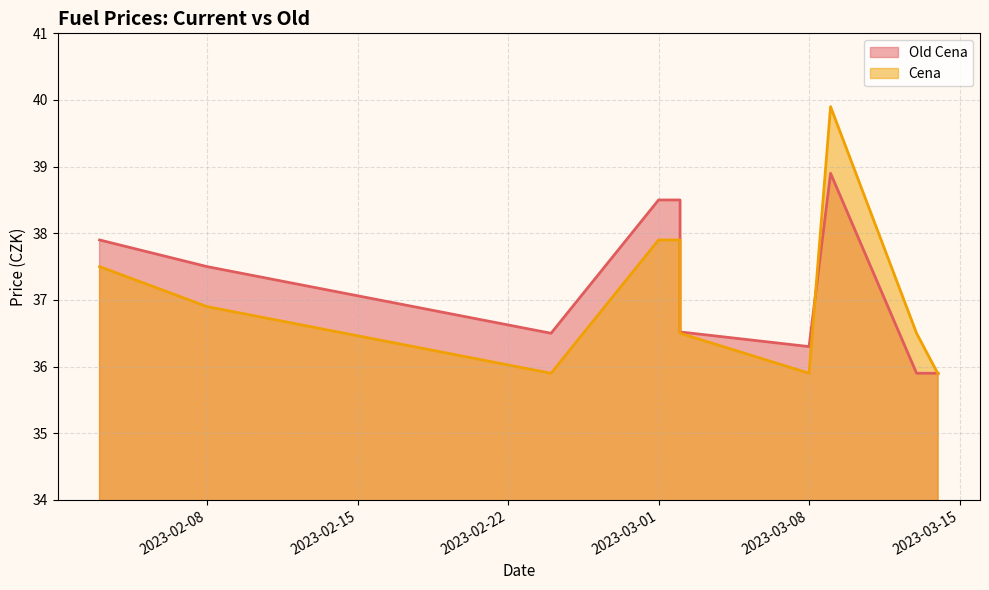

What is the lowest value of the Old Cena series?

35.9